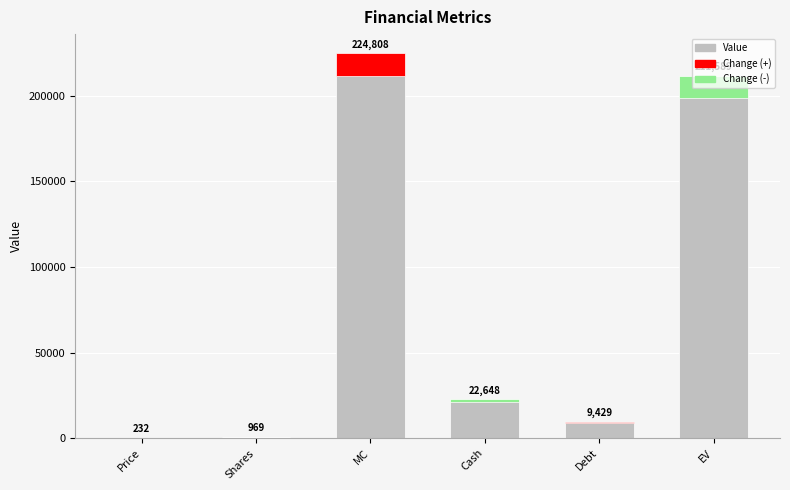

Read the value at Cash, to the nearest 100.

22600